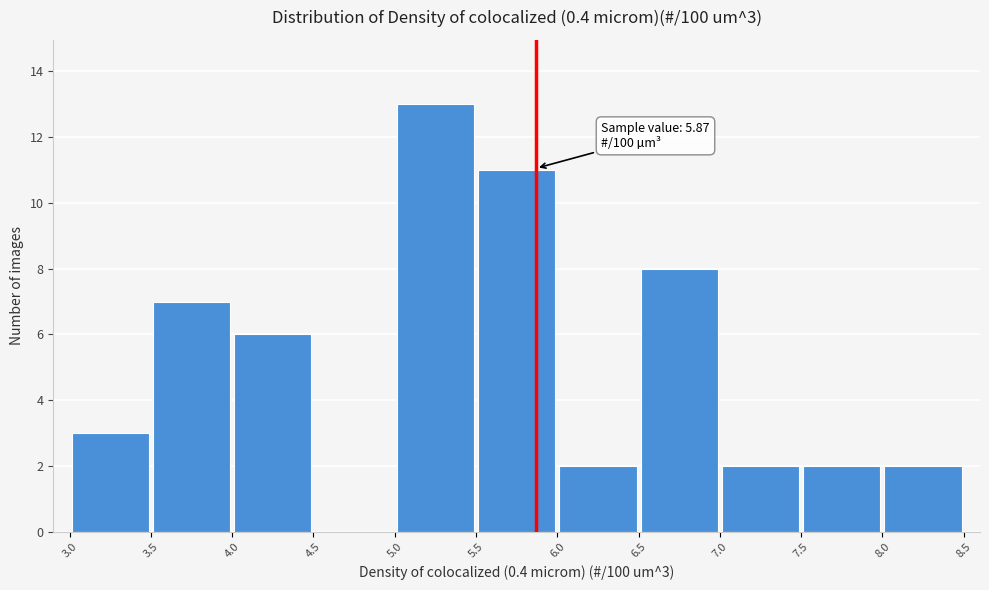

Which range on the x-axis has the tallest bar?

5.0 to 5.5